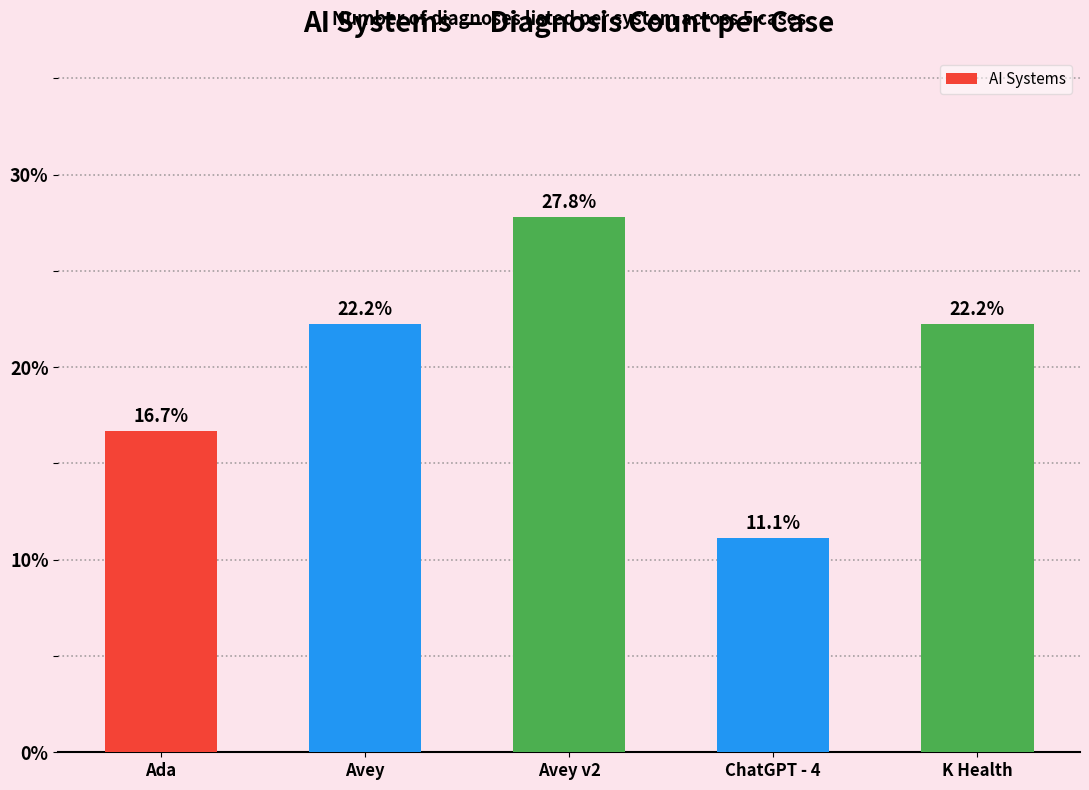

How many values are below 22?

2